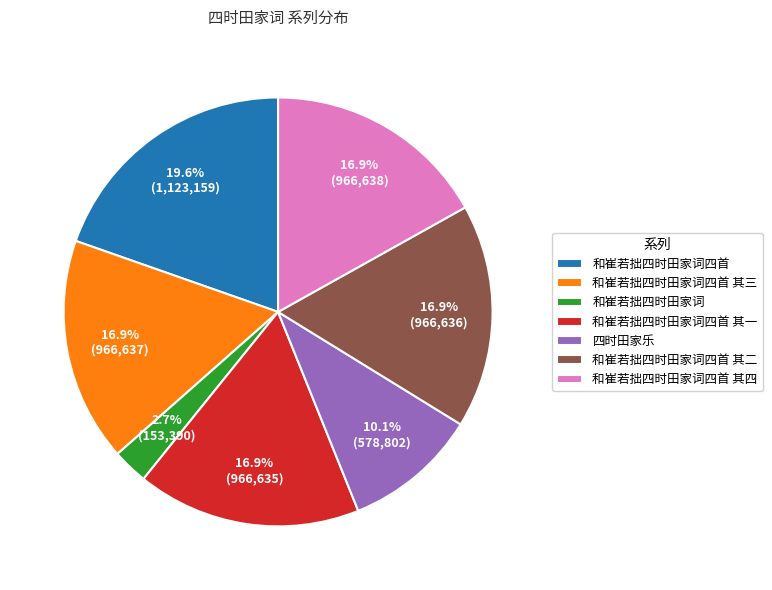

To the nearest percent, what is the average slice percentage?

14%